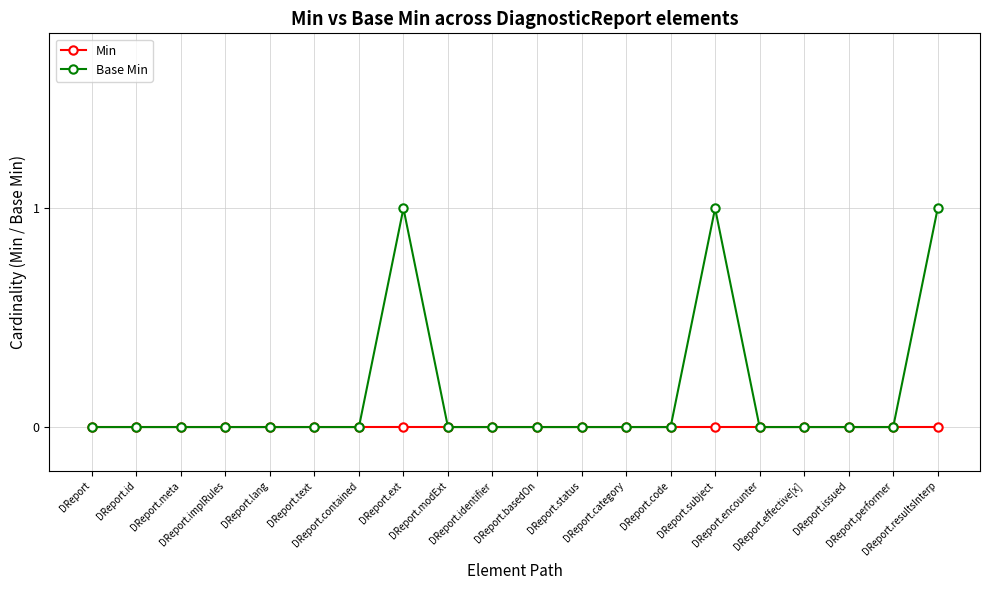

What are all the series names shown in the legend?

Min, Base Min